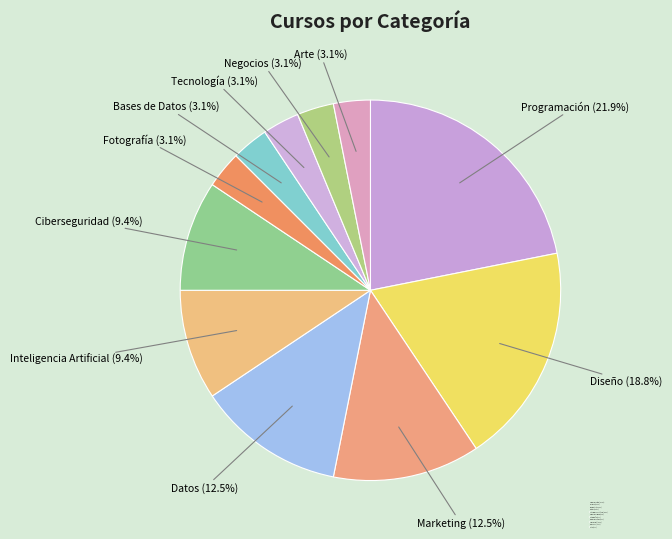

Which has a higher value, Fotografía or Datos?

Datos